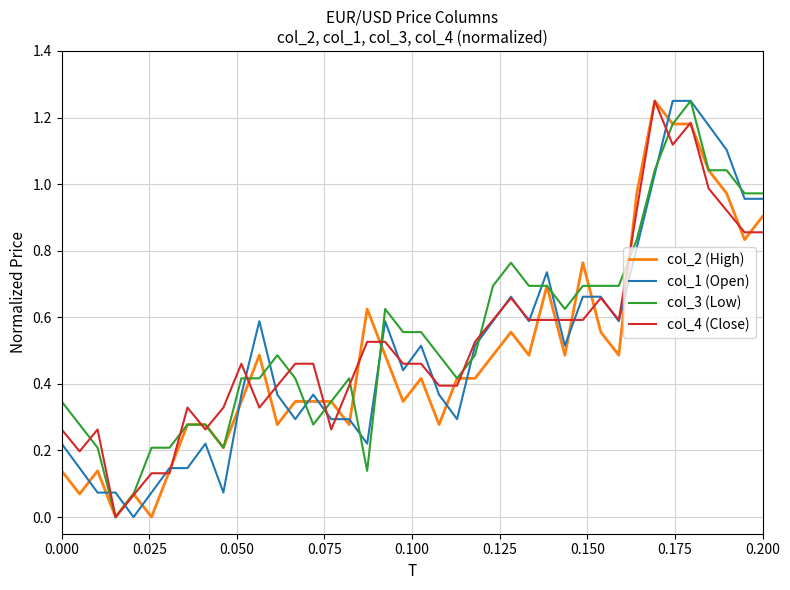

Does the chart have visible grid lines?

Yes